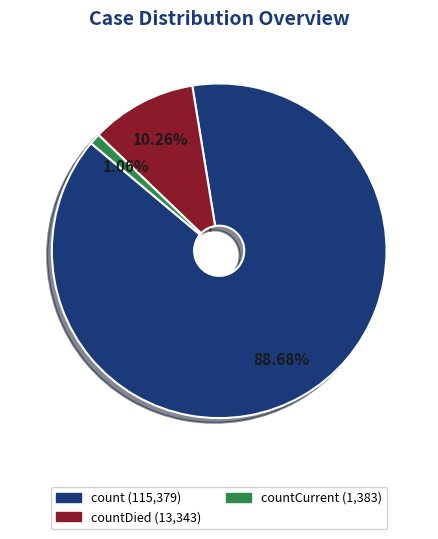

Is there any slice that represents more than half of the pie?

Yes